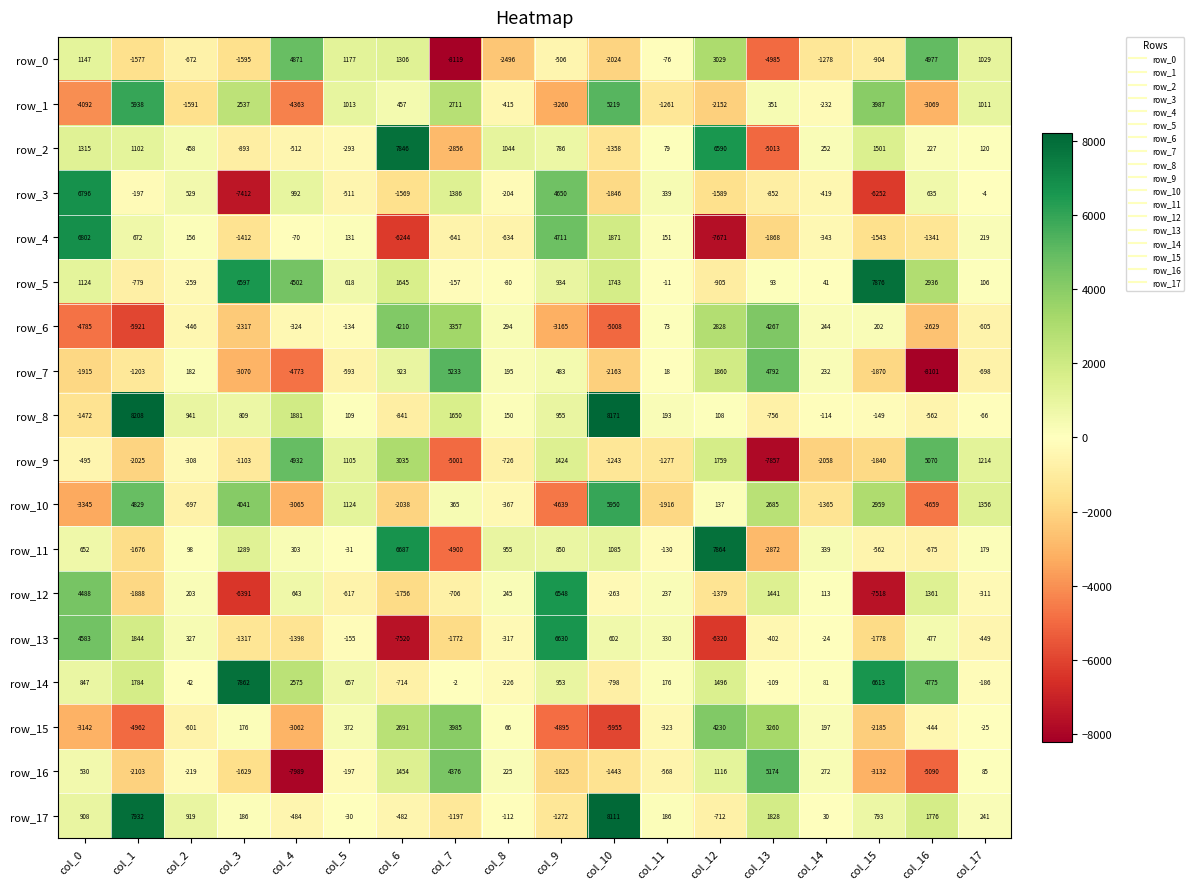

Which series has the largest total across all categories?

row_5